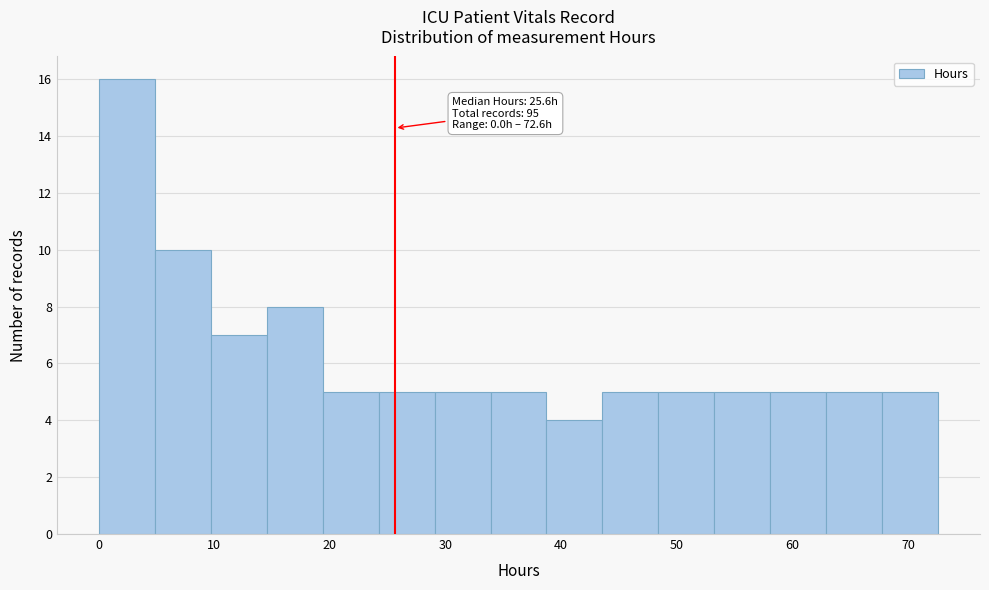

Which range on the x-axis has the tallest bar?

0 to 5